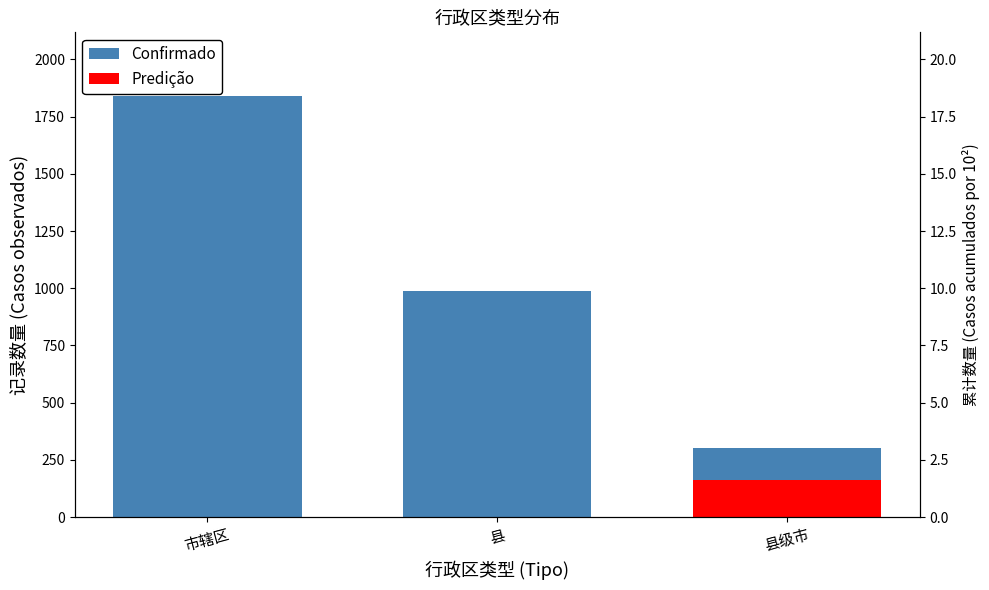

Reading left to right, extract all data points from this chart.

市辖区=1842	县=987	县级市=300